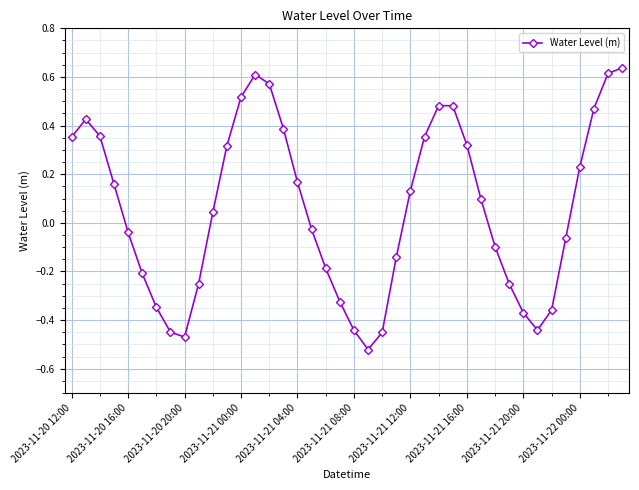

How many lines are shown in the chart?

1